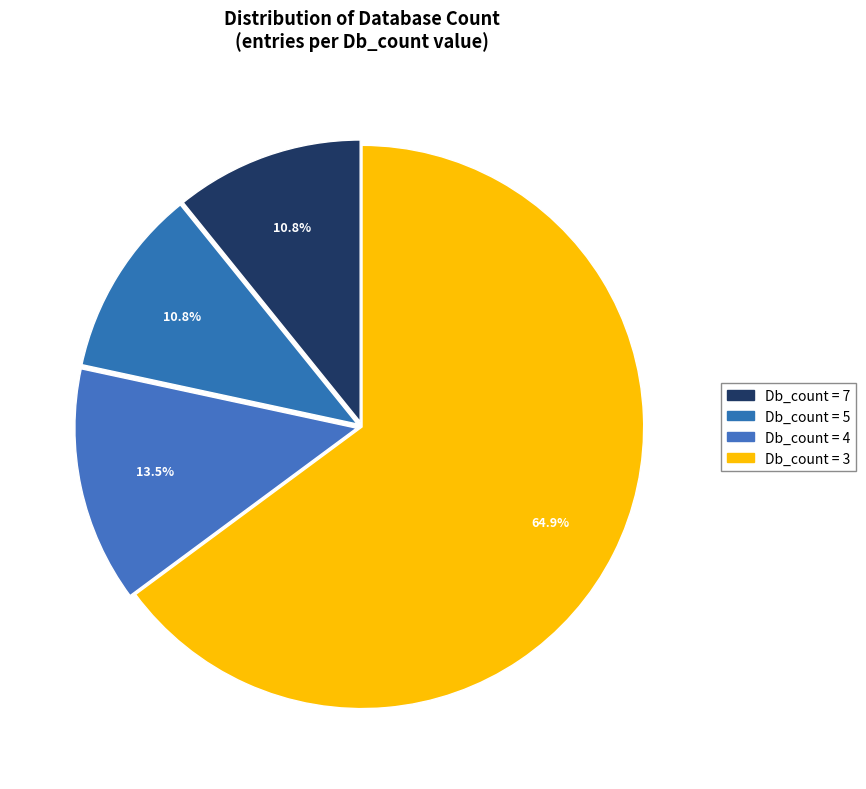

Count the number of slices in the pie.

4